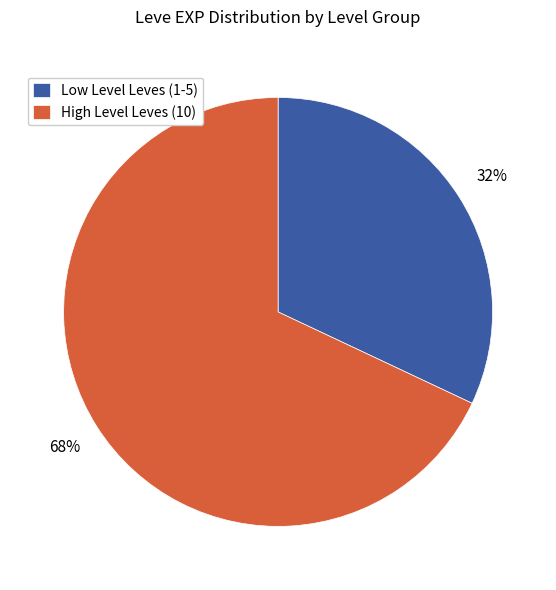

Is there any slice that represents more than half of the pie?

Yes